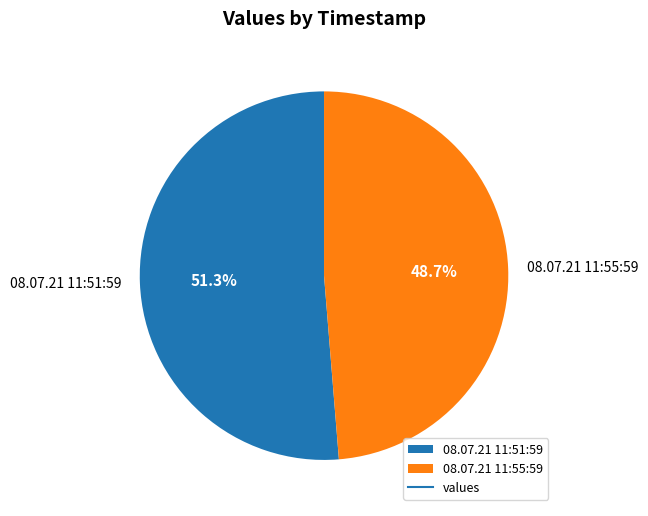

How many segments does this pie chart have?

2